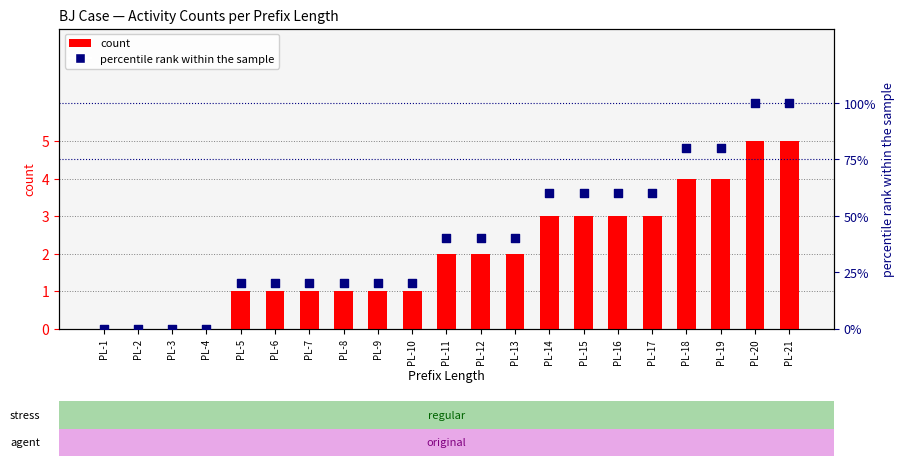

Is the value of count at PL-12 greater than the value of percentile rank within the sample at PL-14?

No